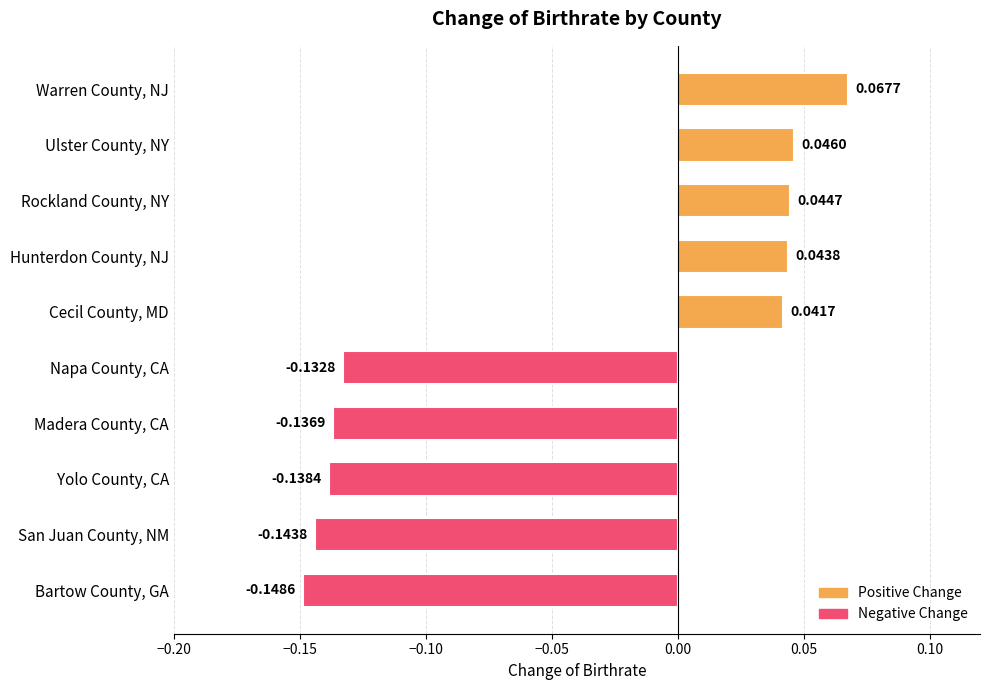

At which label is the value closest to 0?

Cecil County, MD